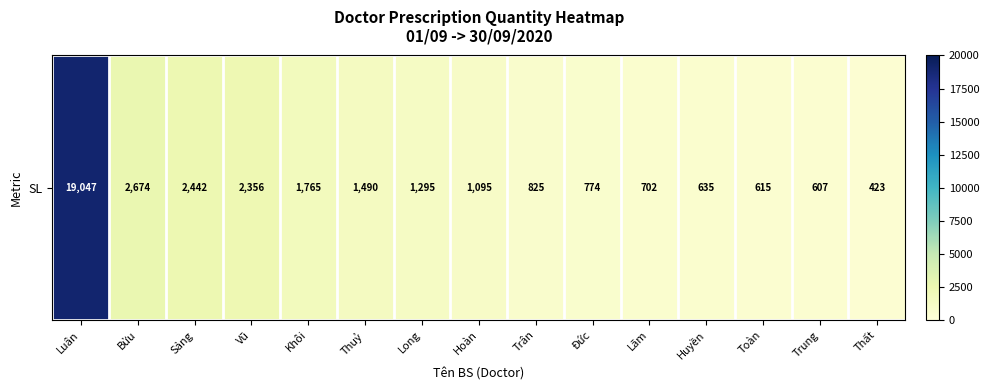

What is the change in value from Sảng to Trân?

-1617